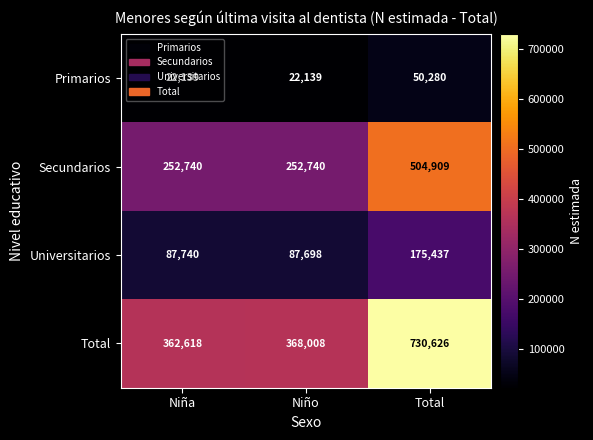

Rank the series at Niño from lowest to highest value.

Primarios, Universitarios, Secundarios, Total